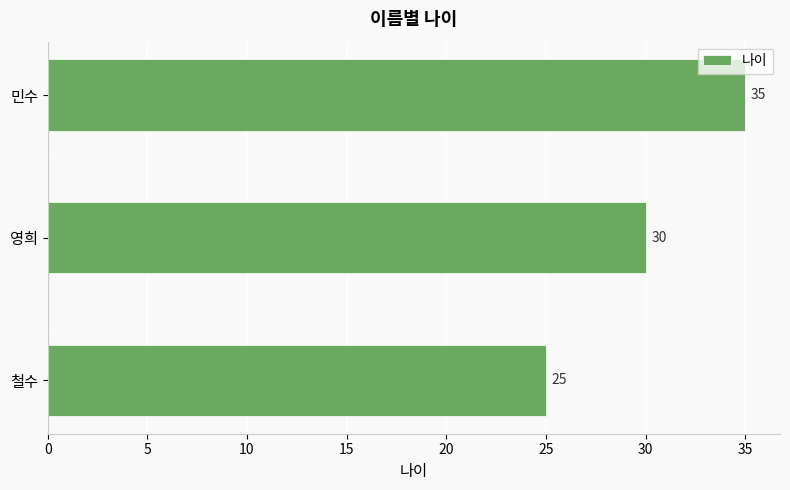

Count the values in the range 25 to 35.

3